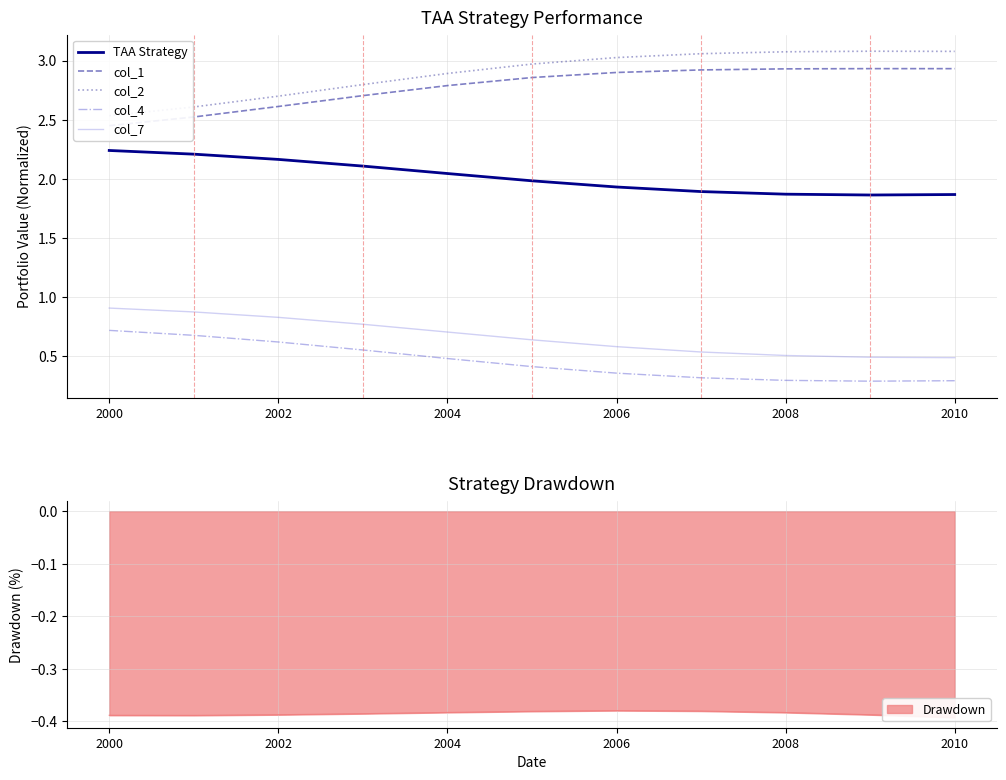

What is the maximum value for col_7?

0.9